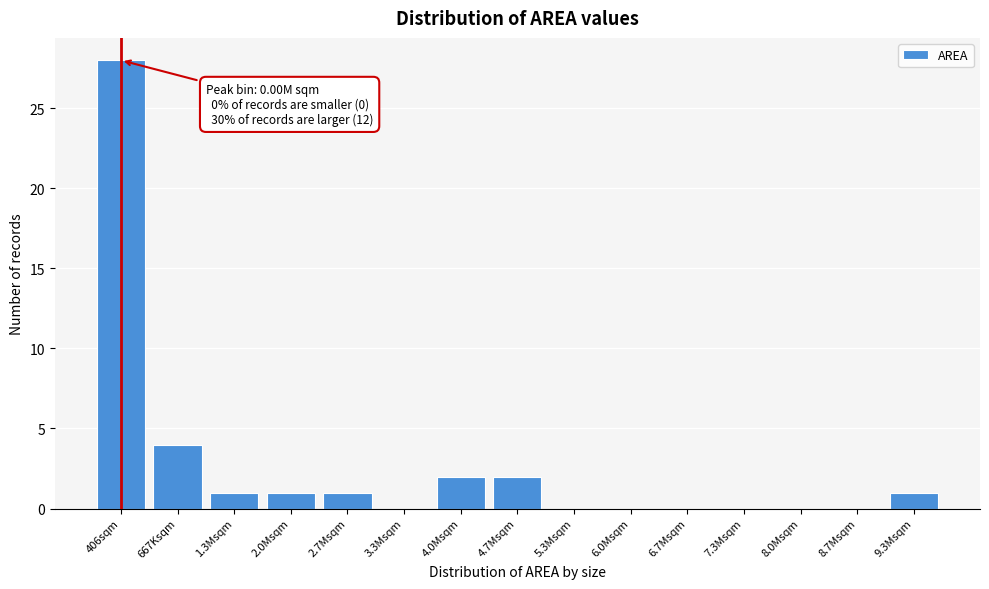

Reading left to right, transcribe all the data shown in this chart.

406sqm=28	667Ksqm=4	1.3Msqm=1	2.0Msqm=1	2.7Msqm=1	3.3Msqm=0	4.0Msqm=2	4.7Msqm=2	5.3Msqm=0	6.0Msqm=0	6.7Msqm=0	7.3Msqm=0	8.0Msqm=0	8.7Msqm=0	9.3Msqm=1